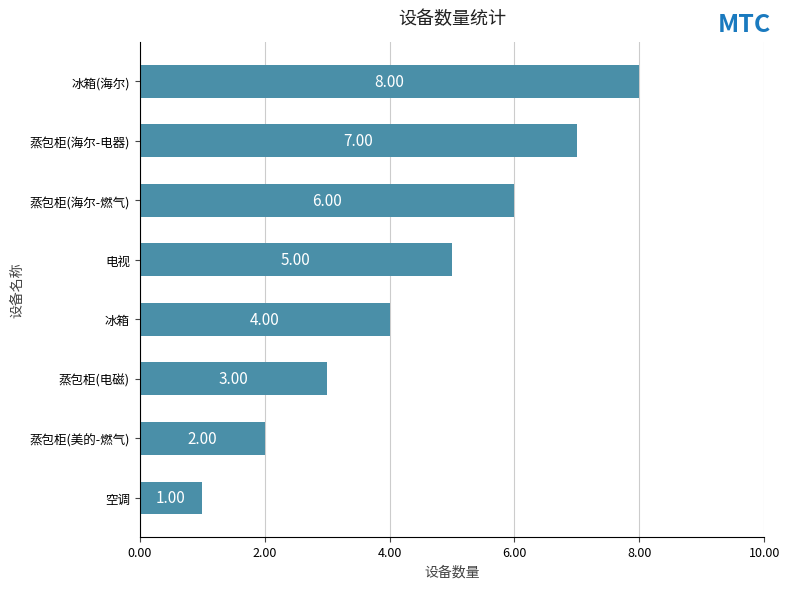

What is the sum of all values?

36